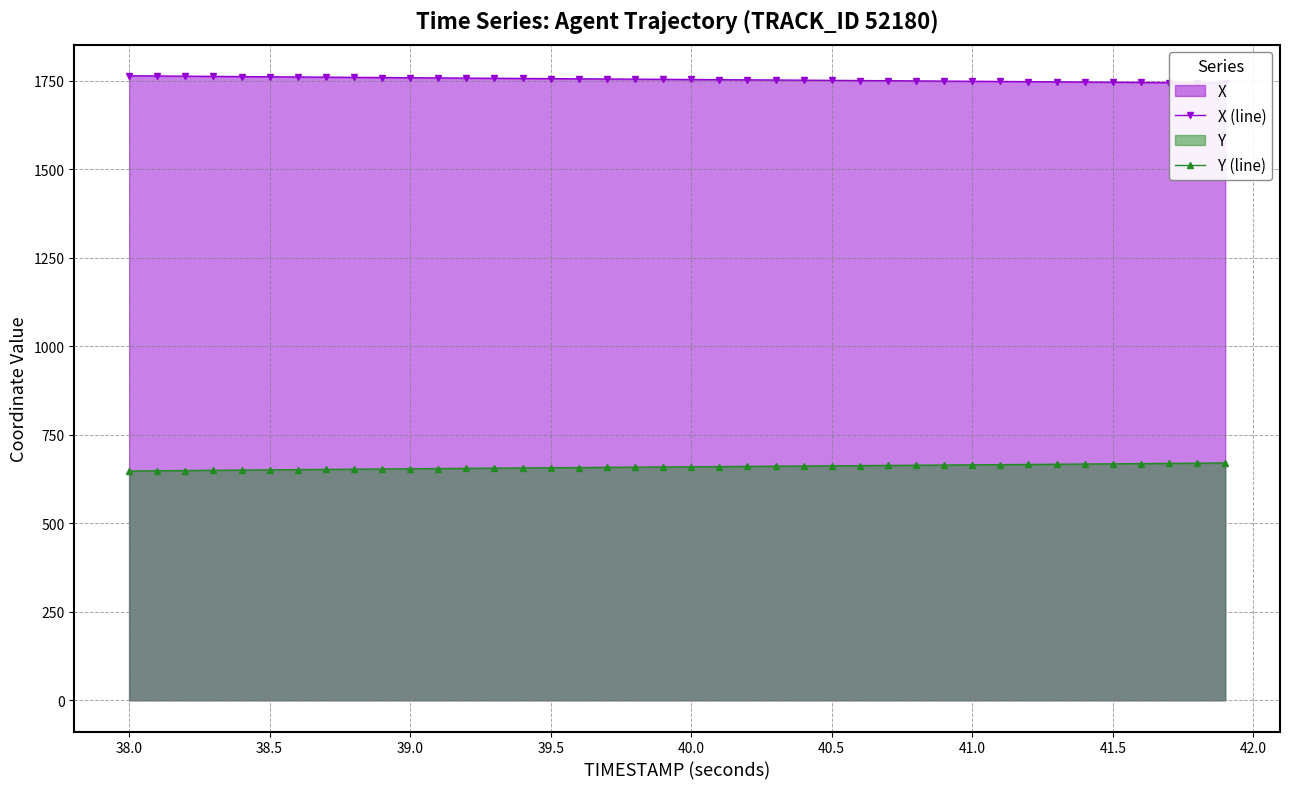

What is the minimum value for Y (line)?

647.9